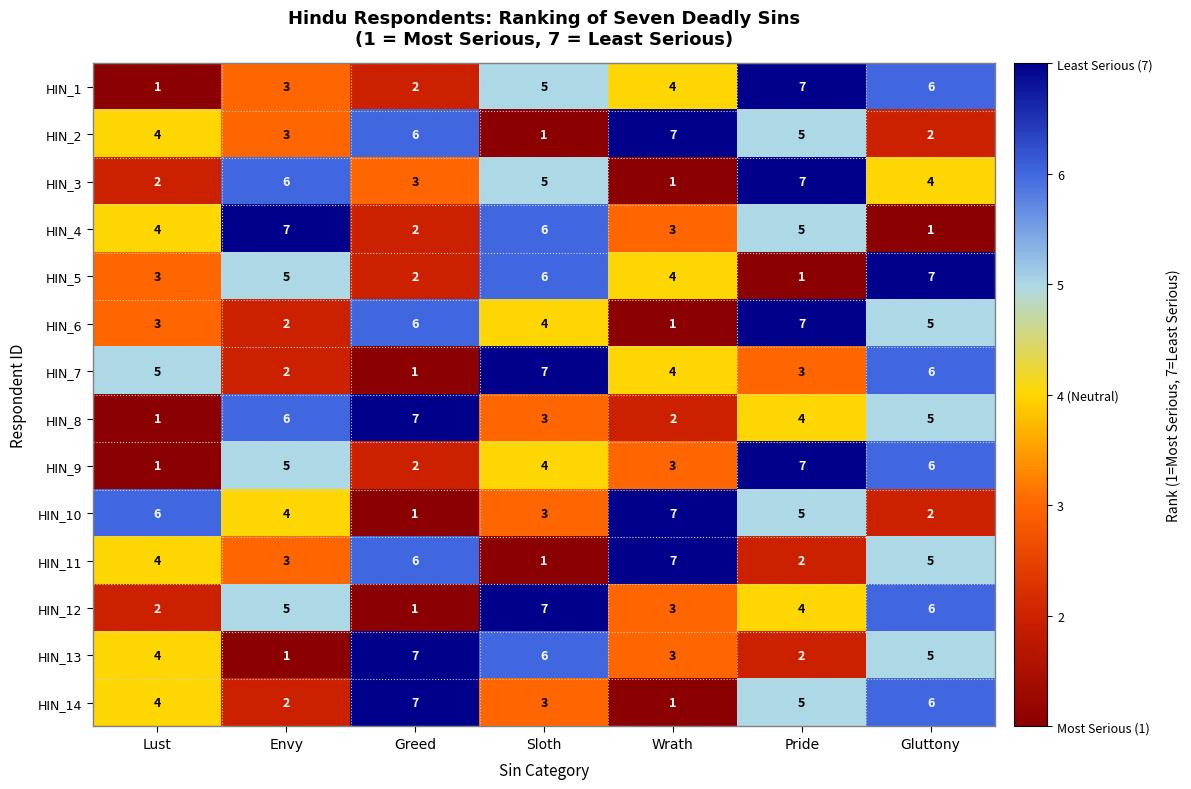

Rank the categories by HIN_12 value from lowest to highest.

Greed, Lust, Wrath, Pride, Envy, Gluttony, Sloth